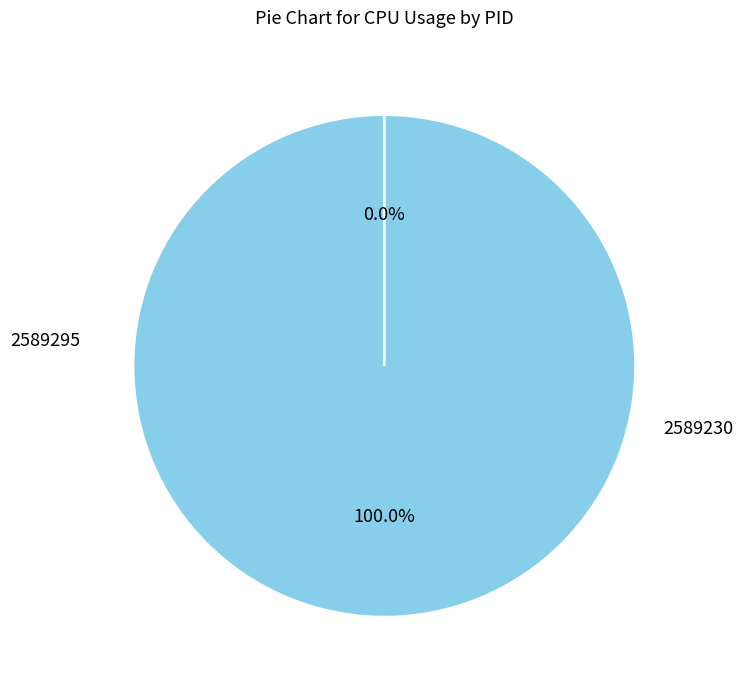

Combined, what portion of the pie is 2589295 and 2589230?

100.0%